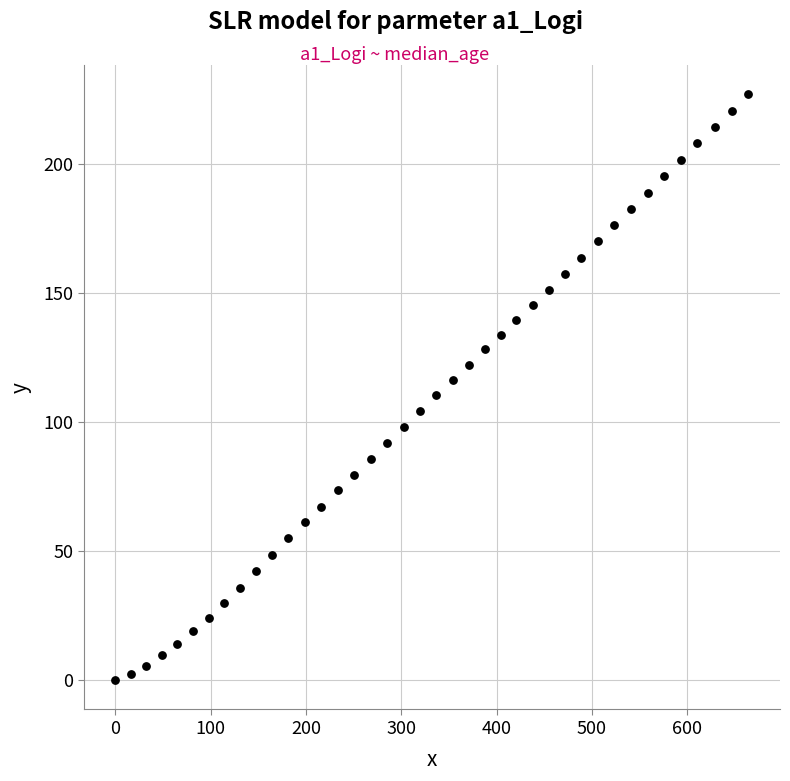

What is the range of X values (max minus min)?

664.1